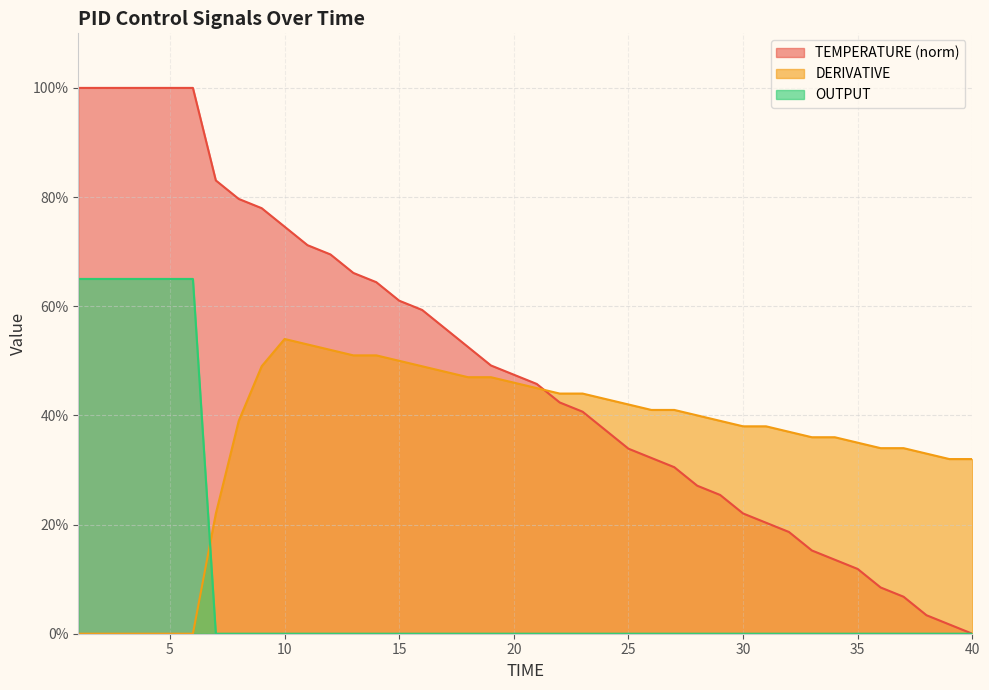

How many intersections are there between DERIVATIVE and TEMPERATURE?

1